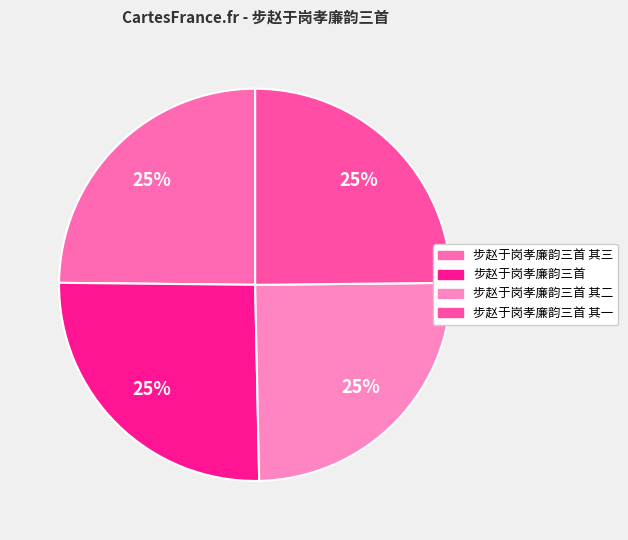

How many segments does this pie chart have?

4